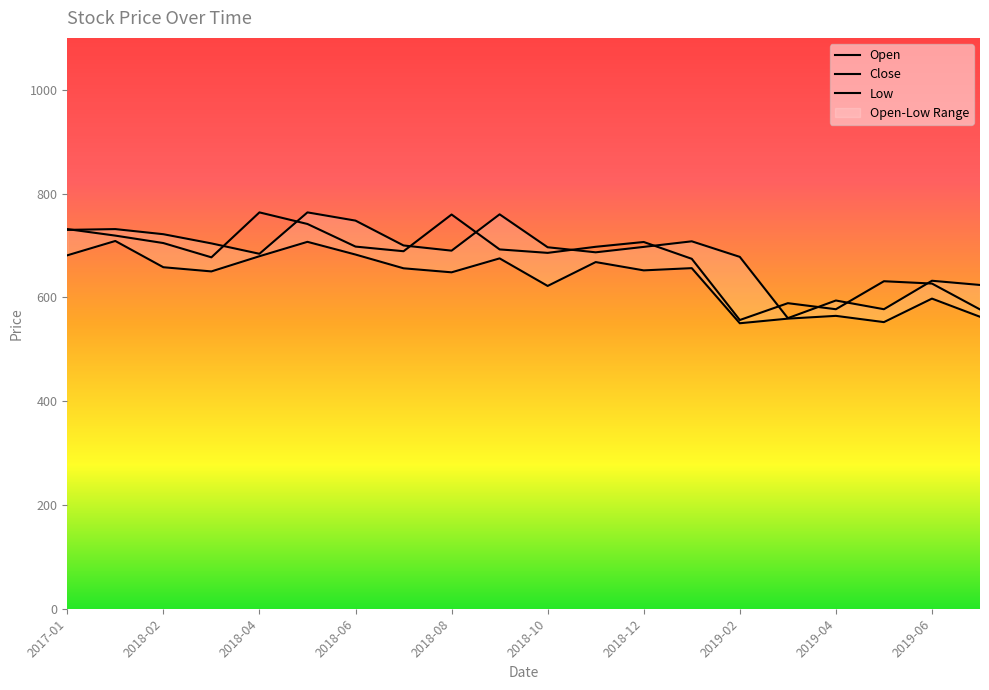

In Open, how many points are lower than both neighbors (excluding endpoints)?

5